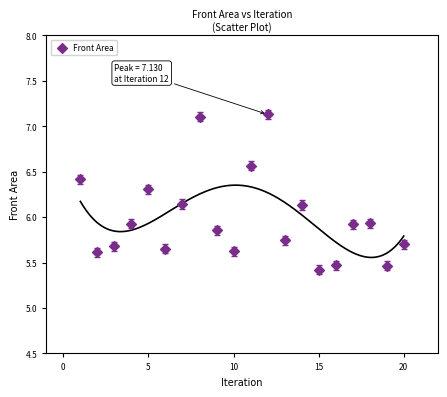

What is the range of X values (max minus min)?

19.0